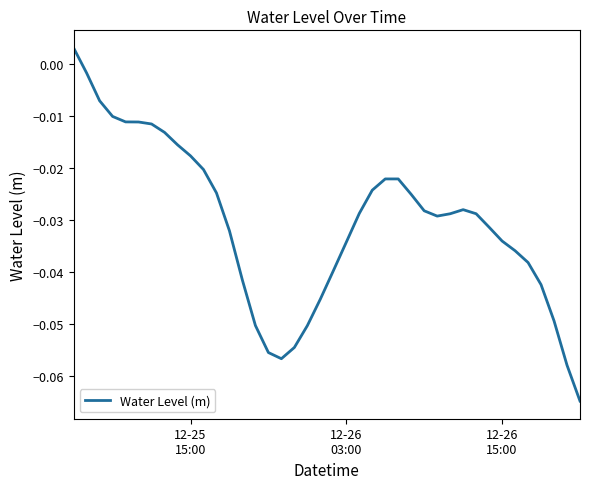

How many series are shown in this chart?

1